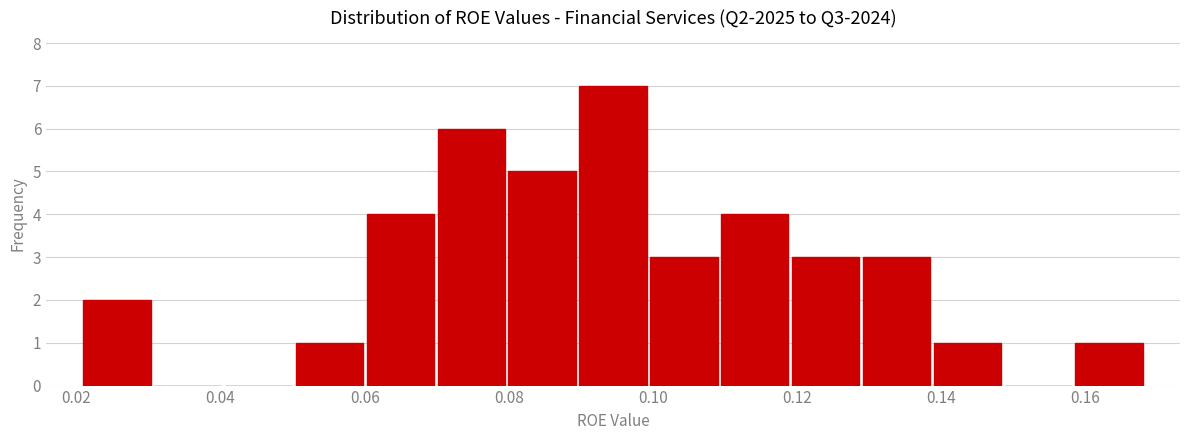

Over which range of the x-axis is the bar tallest?

0.090 to 0.100